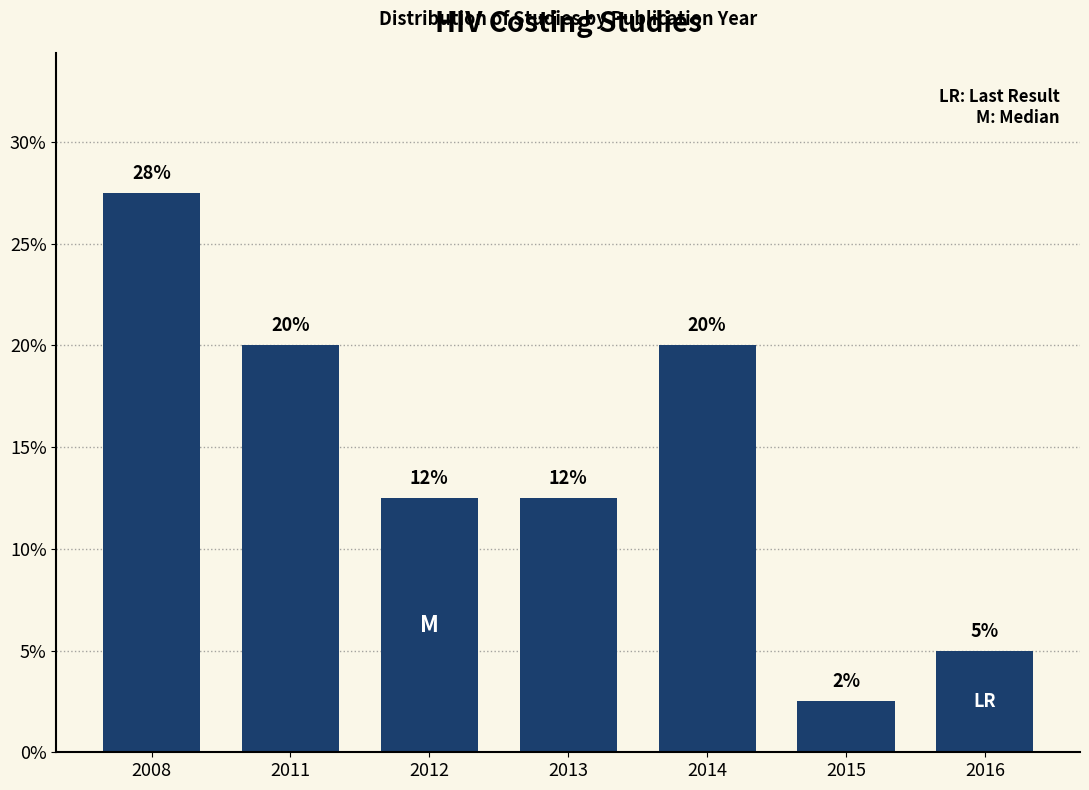

Does the chart contain any negative values?

No